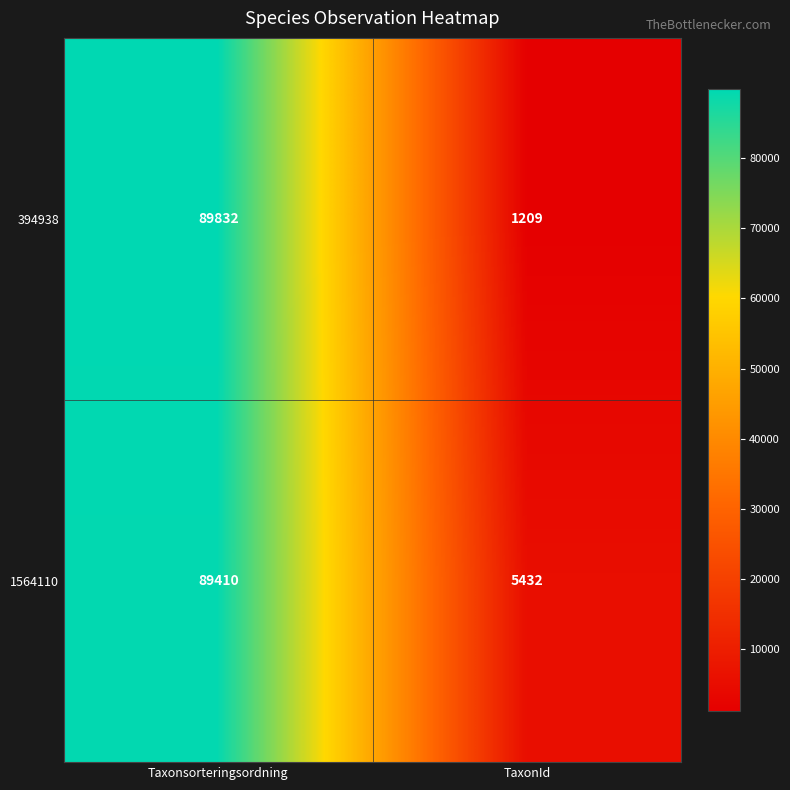

What is the spread (max minus min) of values at Taxonsorteringsordning?

422